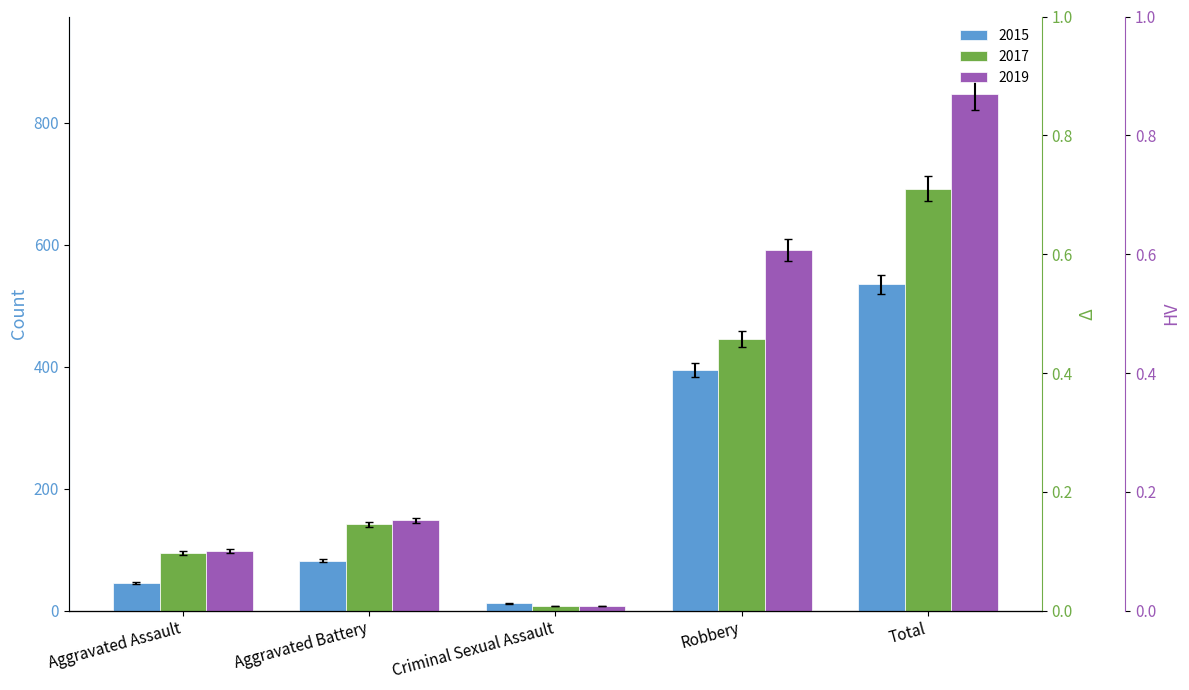

Which has a higher value, Aggravated Battery or Robbery?

Robbery